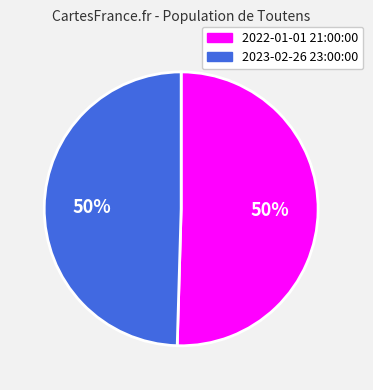

To the nearest percent, what is the average slice percentage?

50%